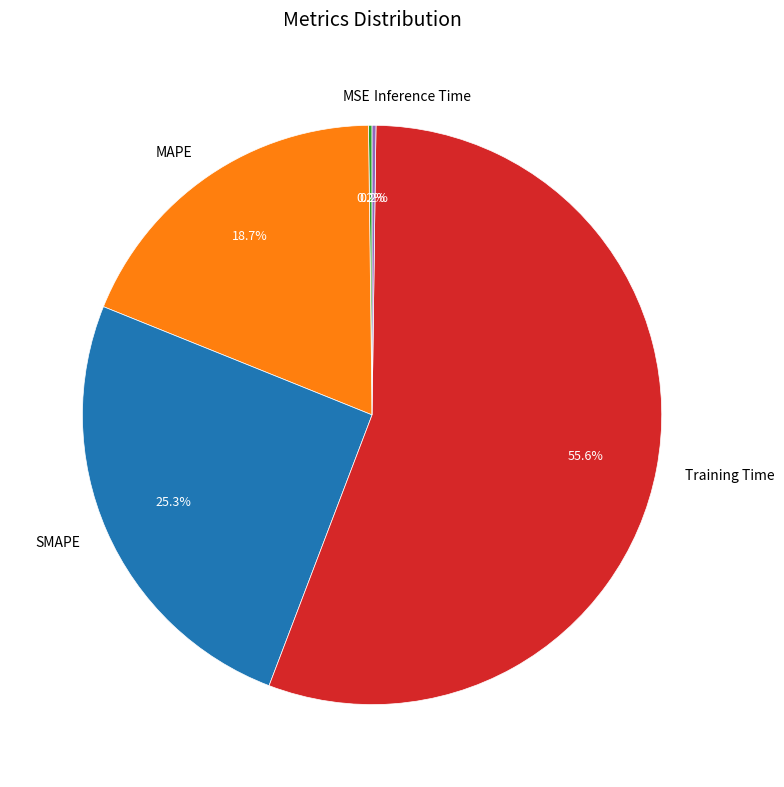

Which category has the biggest portion of the pie?

Training Time